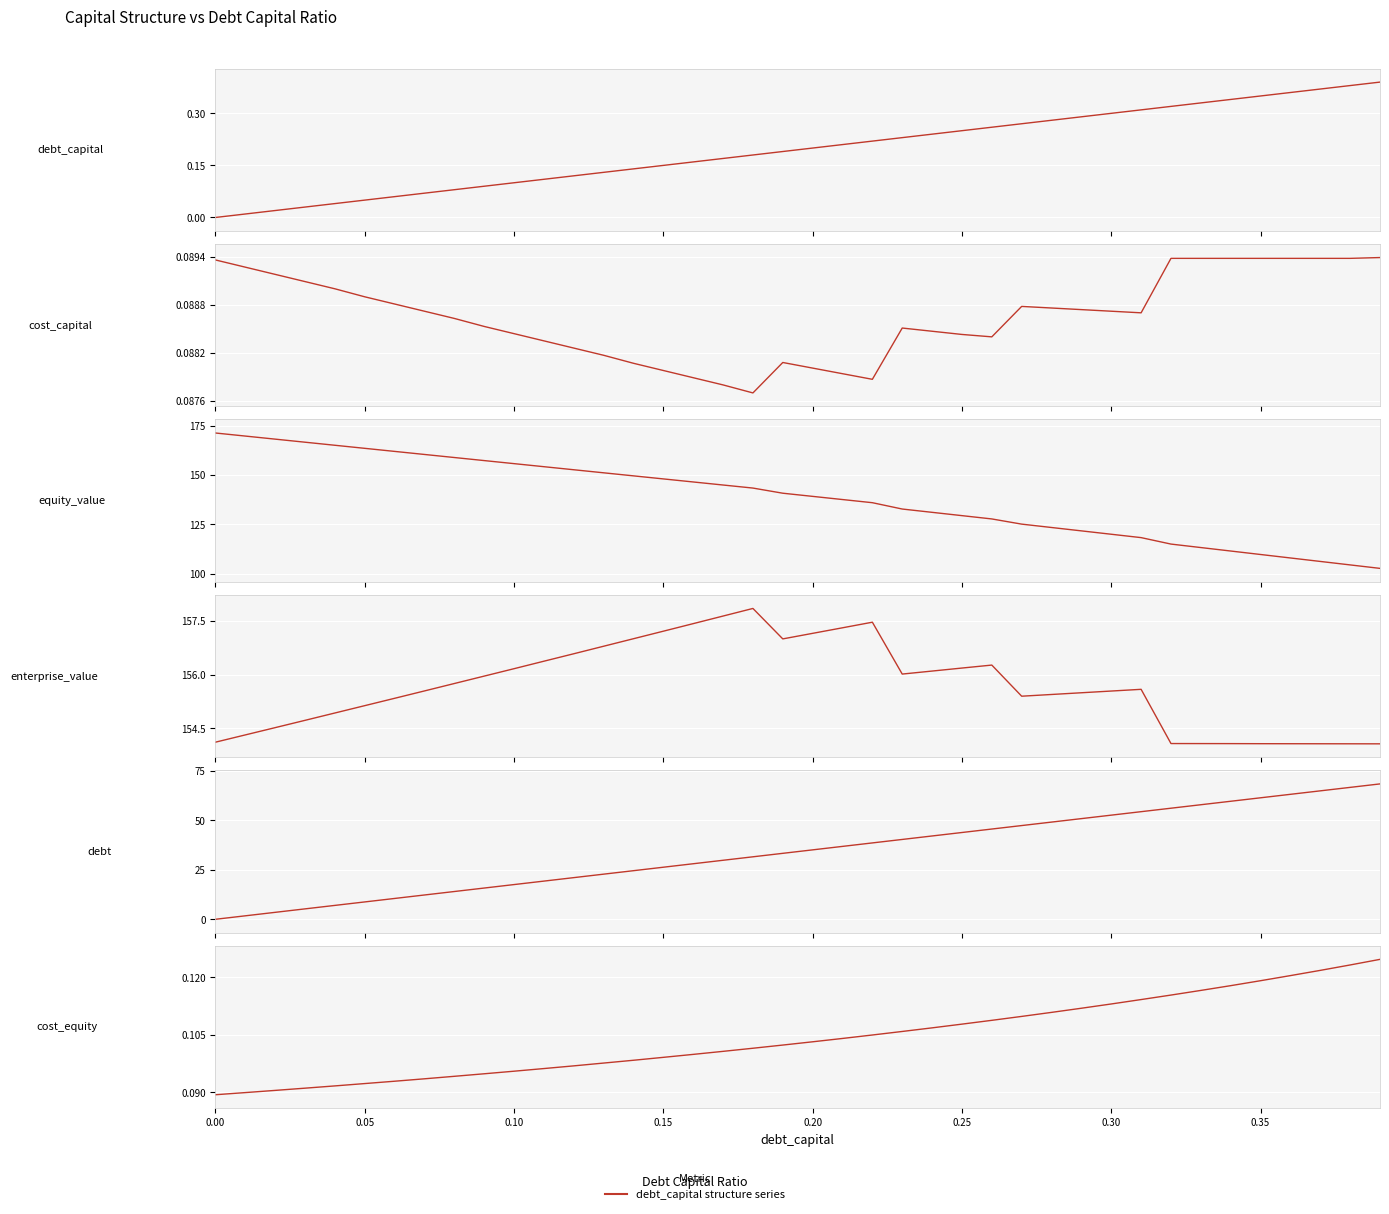

At how many categories does at least one series exceed 61?

40